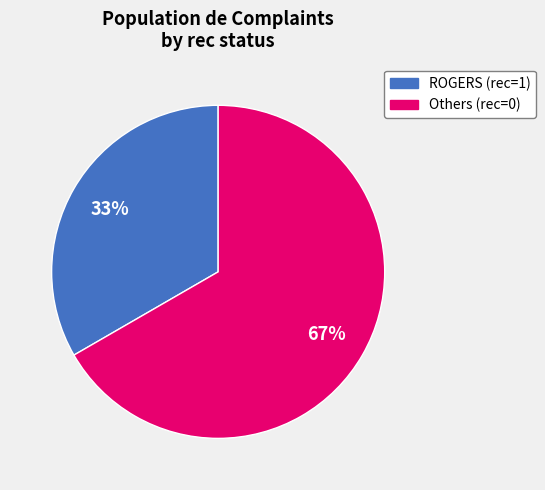

To the nearest percent, what is the average slice percentage?

50%